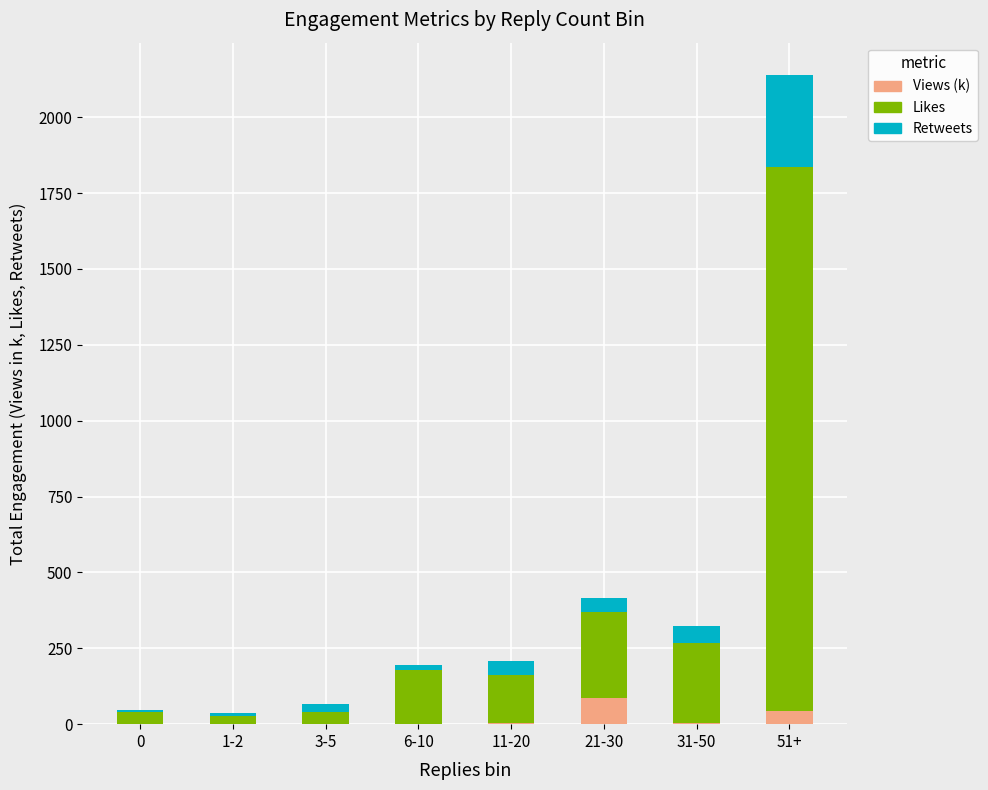

What are all the series names shown in the legend?

Views (k), Likes, Retweets